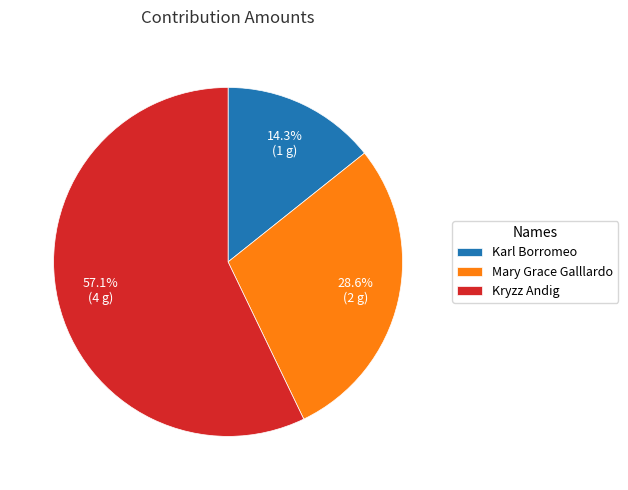

The Karl Borromeo slice represents 1% of the pie. True or false?

False